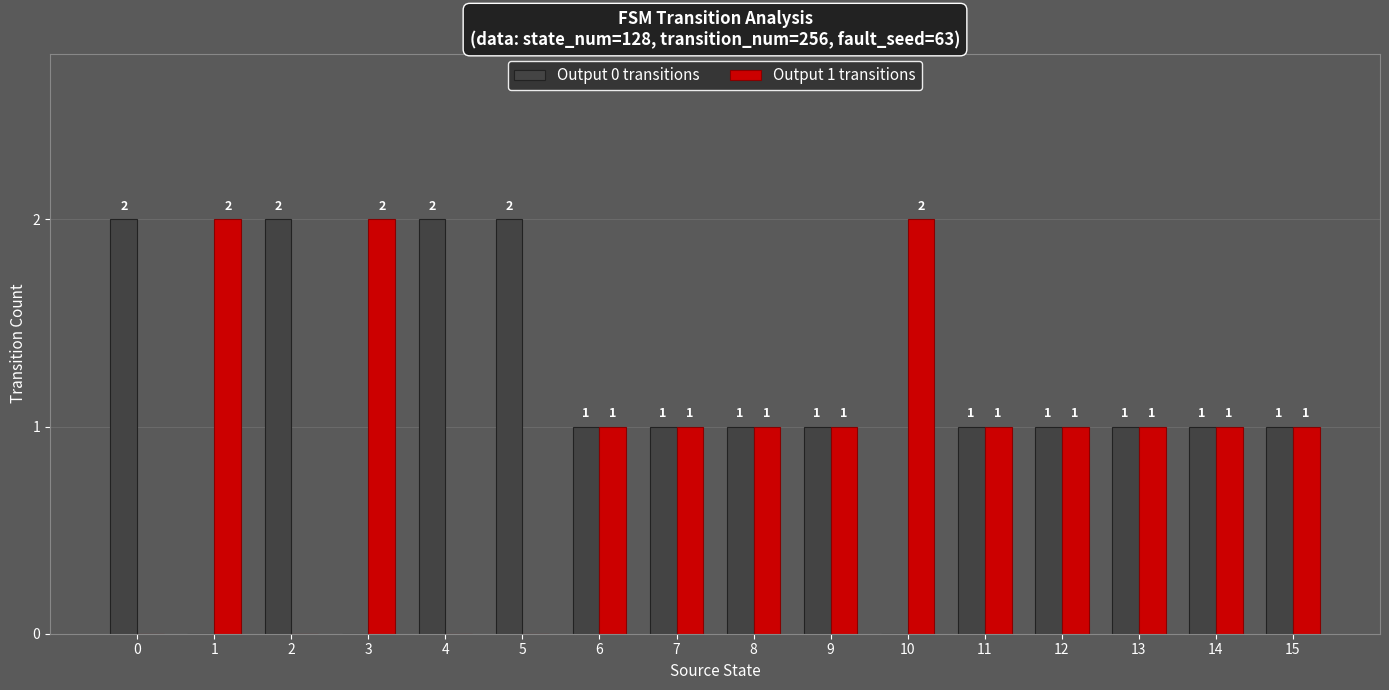

Are the bars grouped side by side (vs. stacked)?

Yes